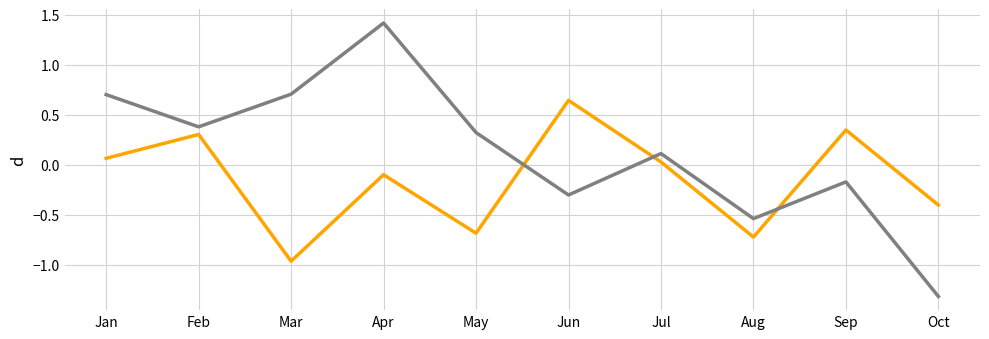

What is the spread (max minus min) of values at Apr?

1.5